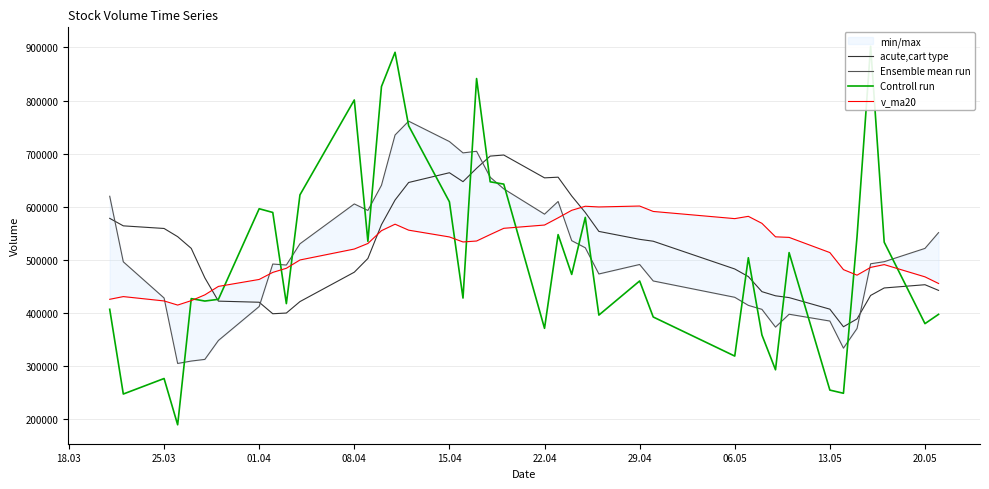

True or false: Ensemble mean run has more than 0 points higher than both neighbors.

True